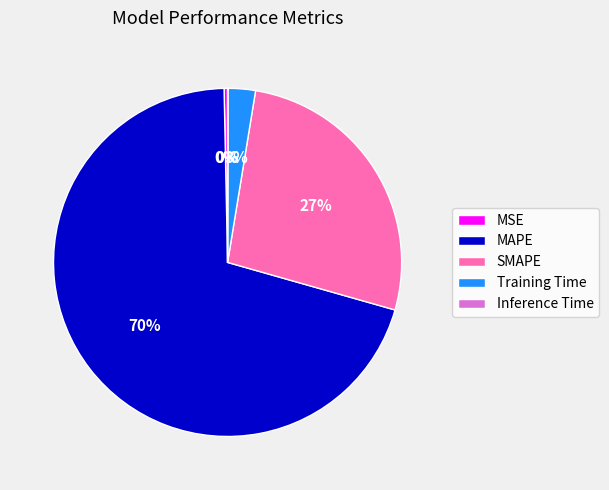

To the nearest percent, what is the average slice percentage?

20%